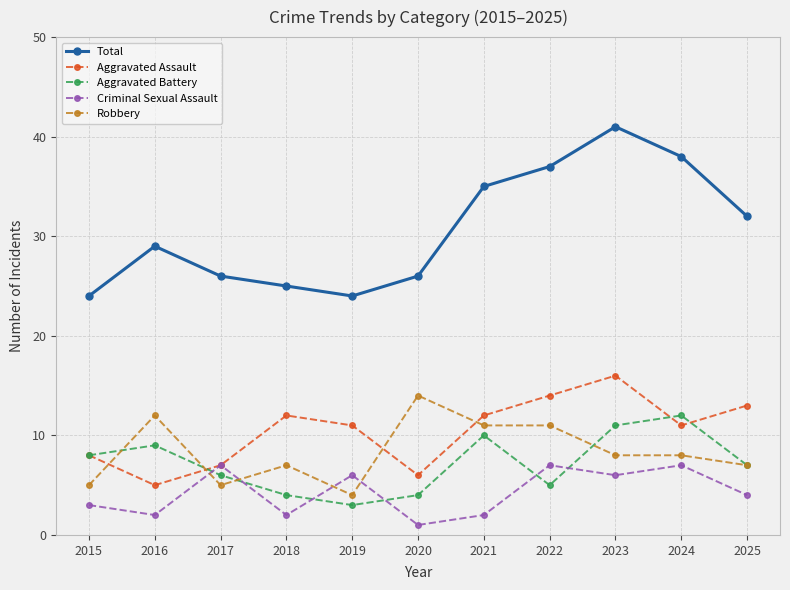

True or false: Aggravated Assault and Total cross at least once.

False